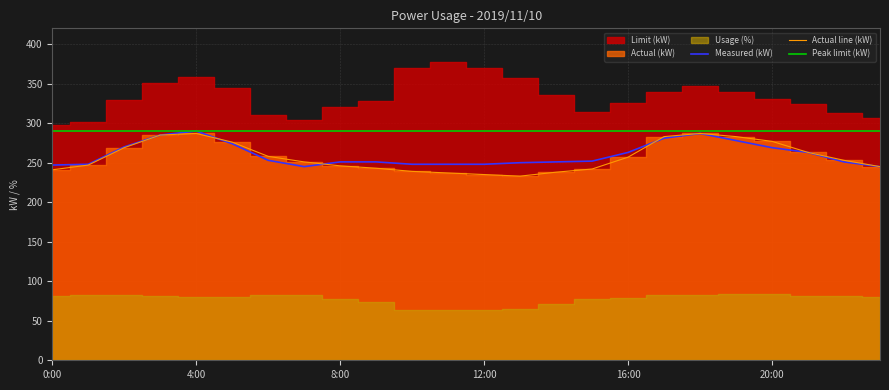

What is the minimum value for Measured (kW)?

245